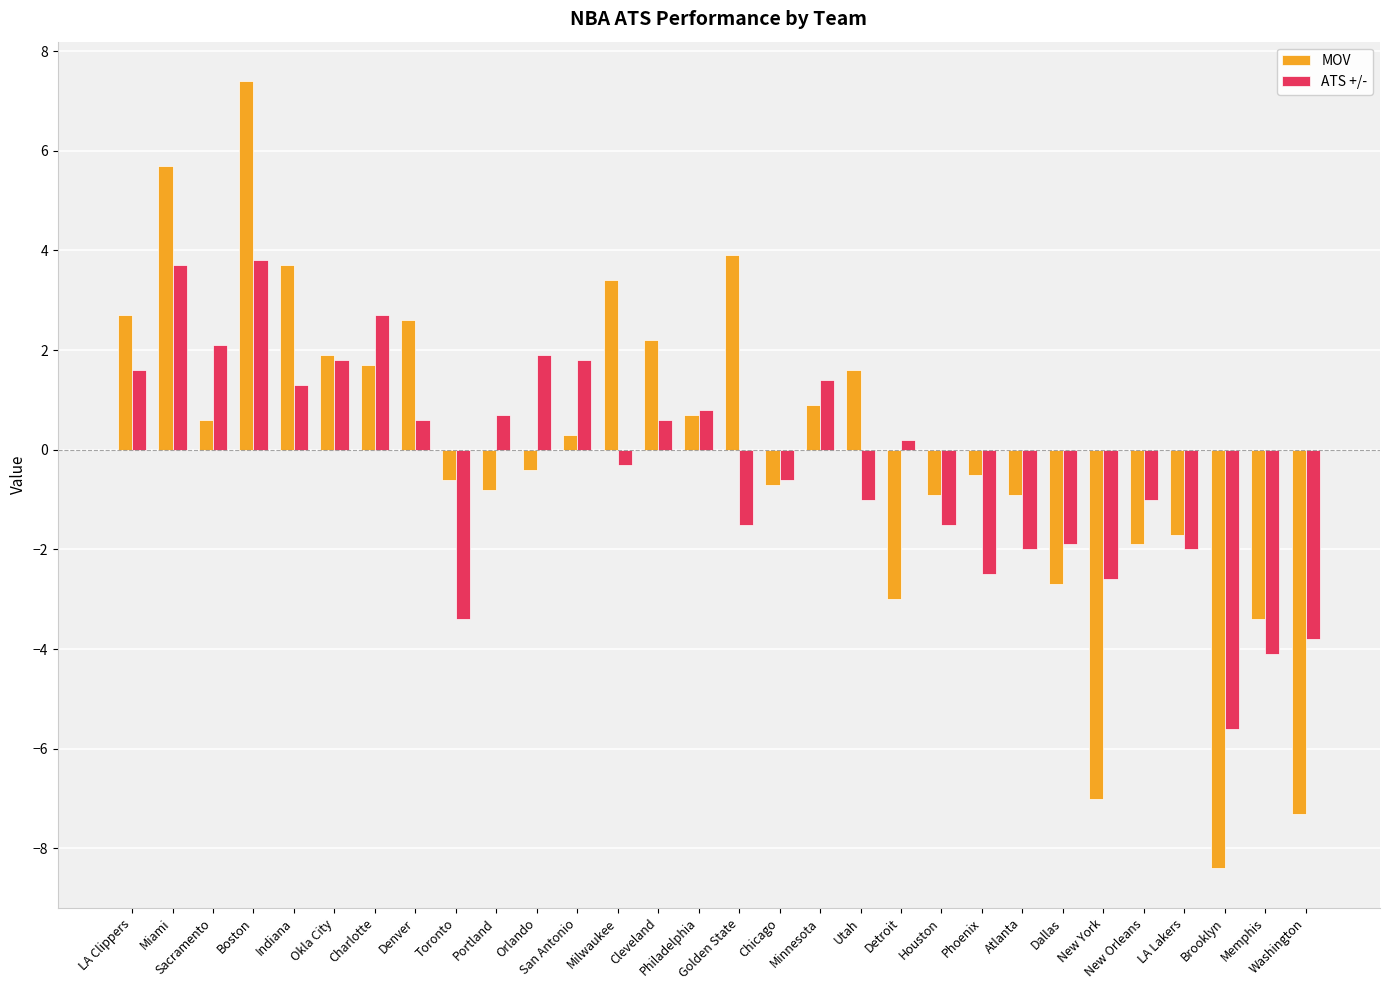

What position from the right is Philadelphia?

16